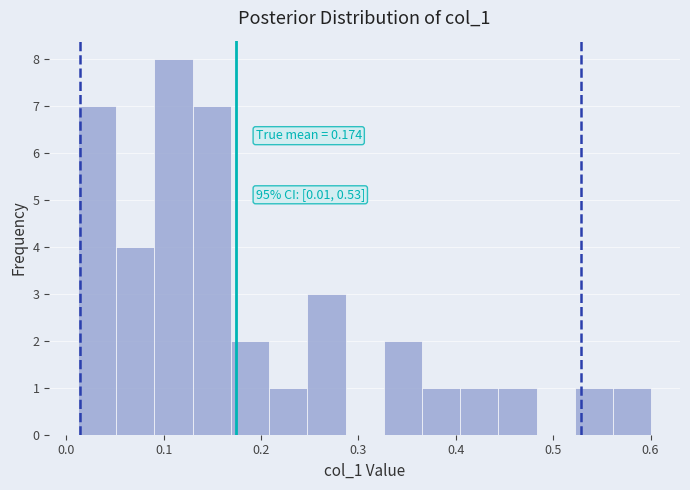

Read against the x-axis, roughly where is the centre of the tallest bar?

0.11